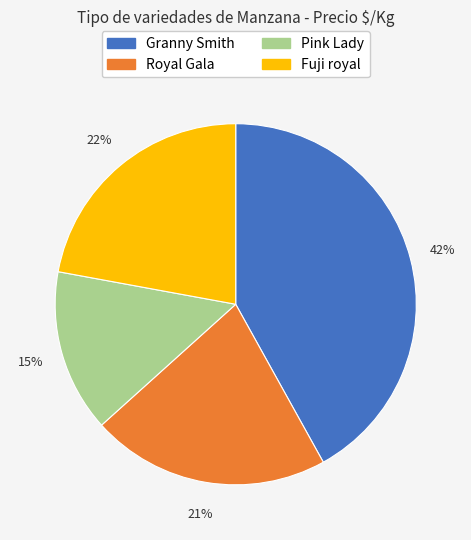

Is there any slice that represents more than half of the pie?

No